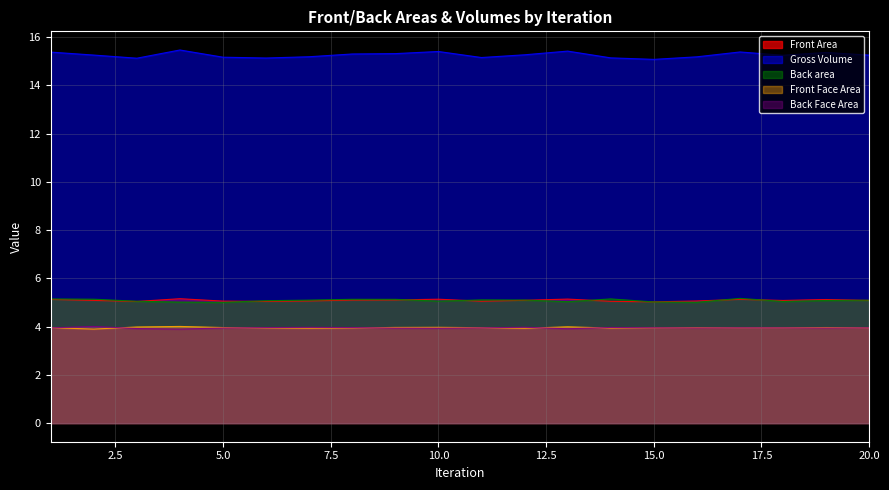

Which series has the largest total across all categories?

Gross Volume